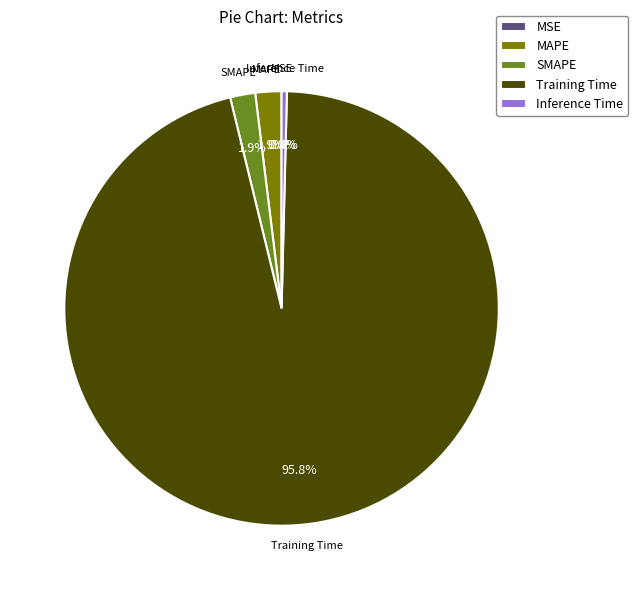

True or false: MAPE accounts for 2% of the total.

True